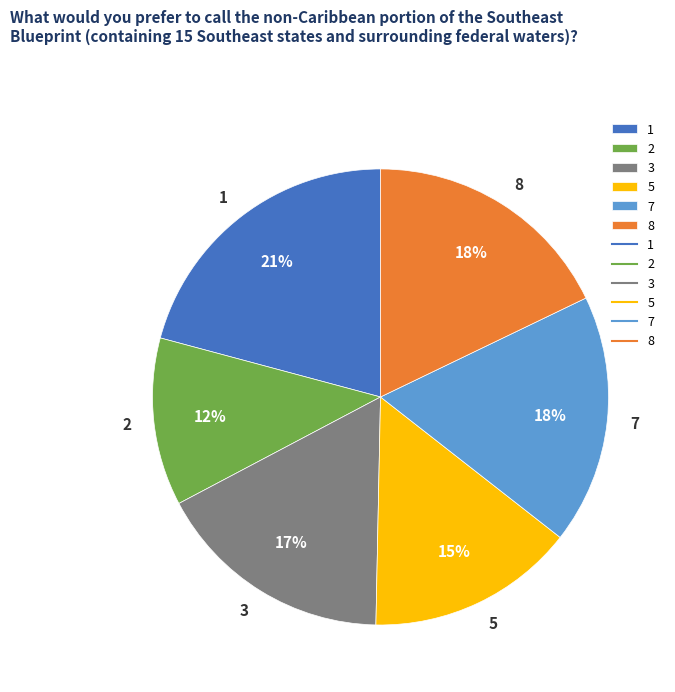

Which category has the biggest portion of the pie?

1